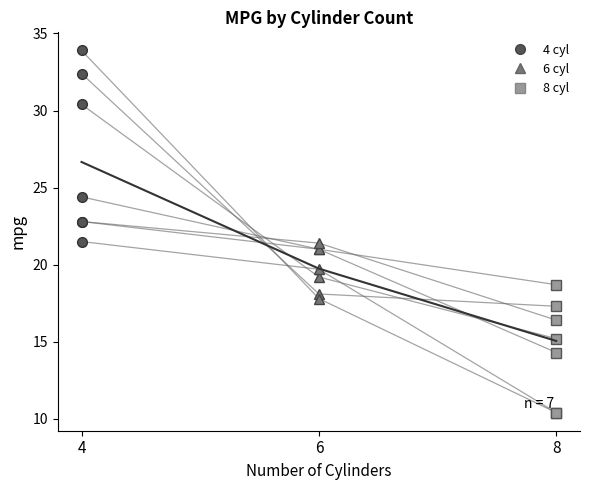

What is the difference between the values at 6 and 8?

4.7